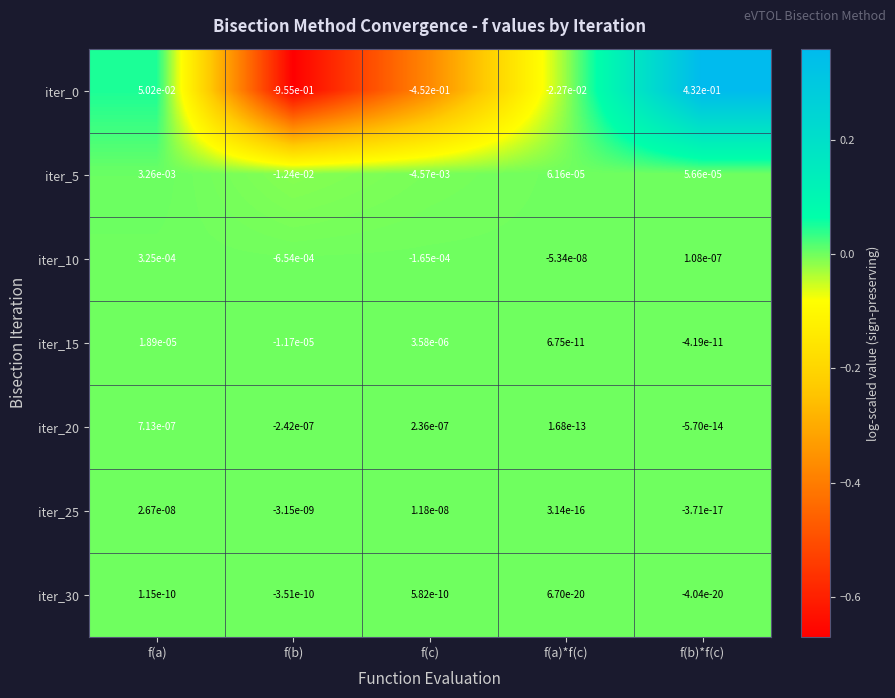

How many series are shown in this chart?

7